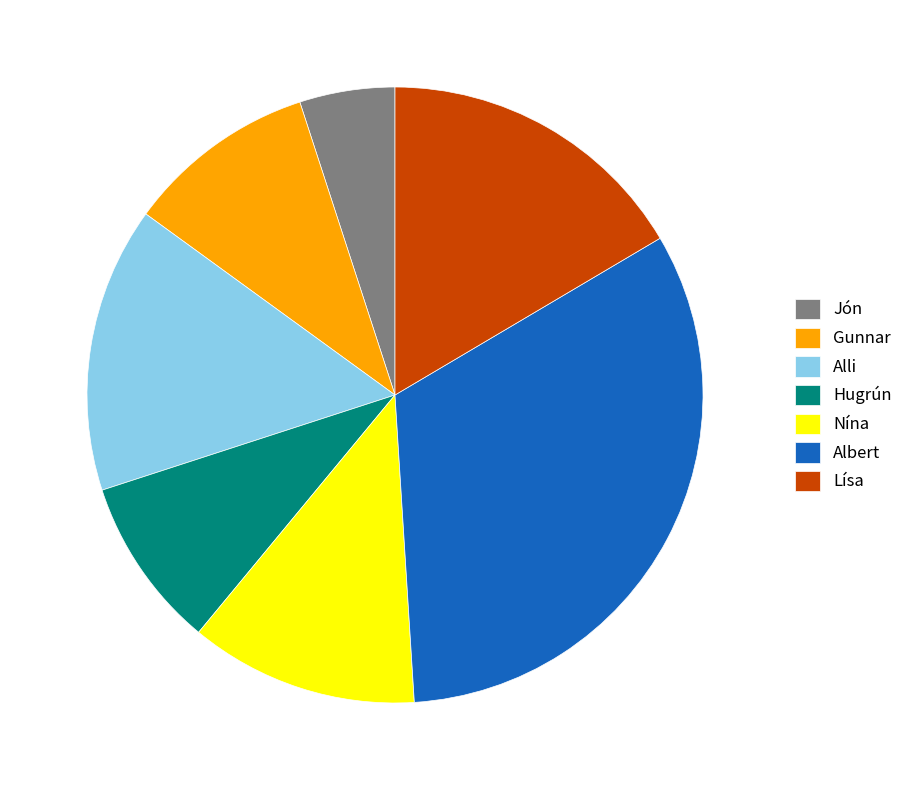

Does Albert represent more than half of the total?

No